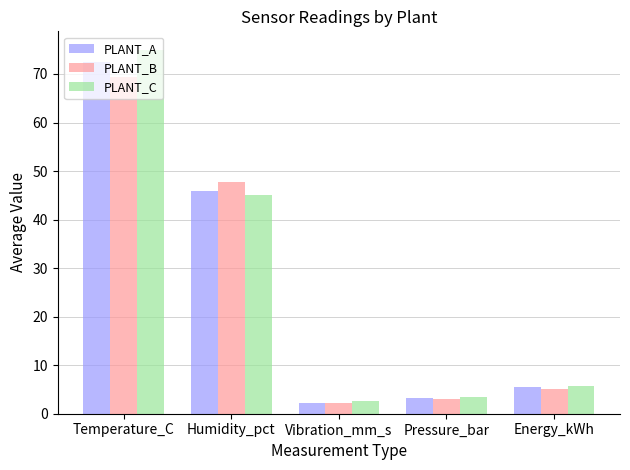

At how many categories does at least one series exceed 53?

1